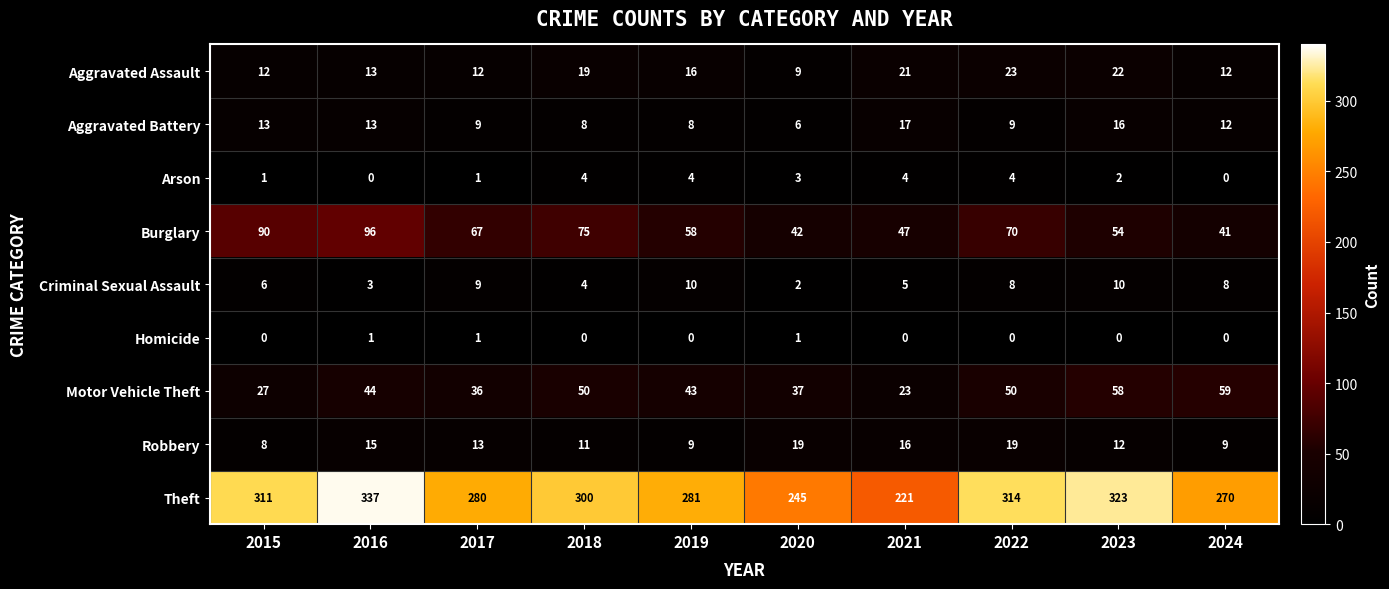

Count the number of data series in this chart.

9